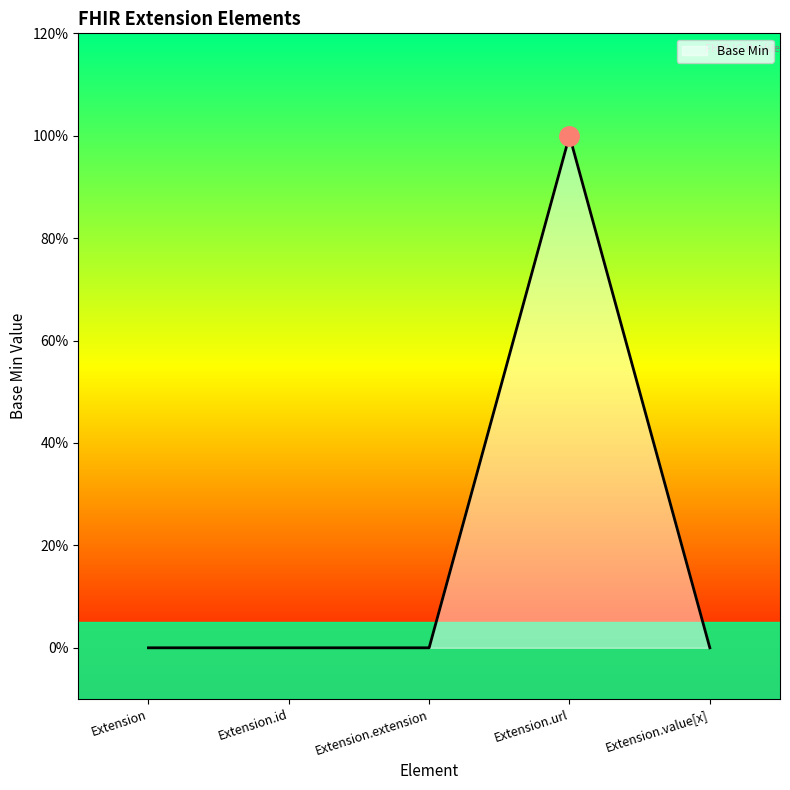

Rank the categories by value from lowest to highest.

Extension, Extension.id, Extension.extension, Extension.value[x], Extension.url